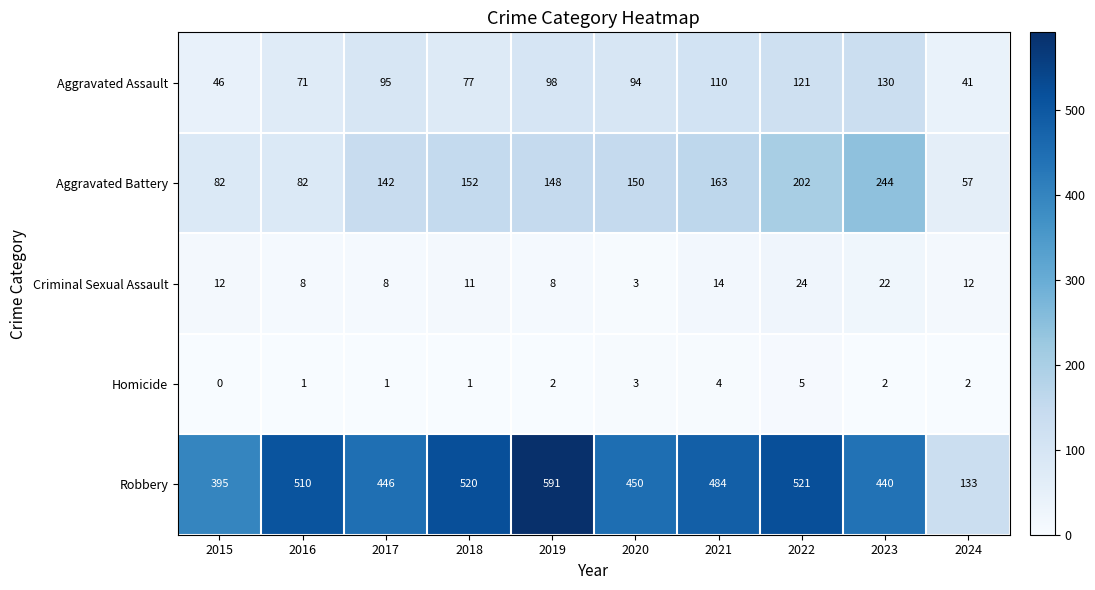

How many values in the Aggravated Assault series are below 95?

5